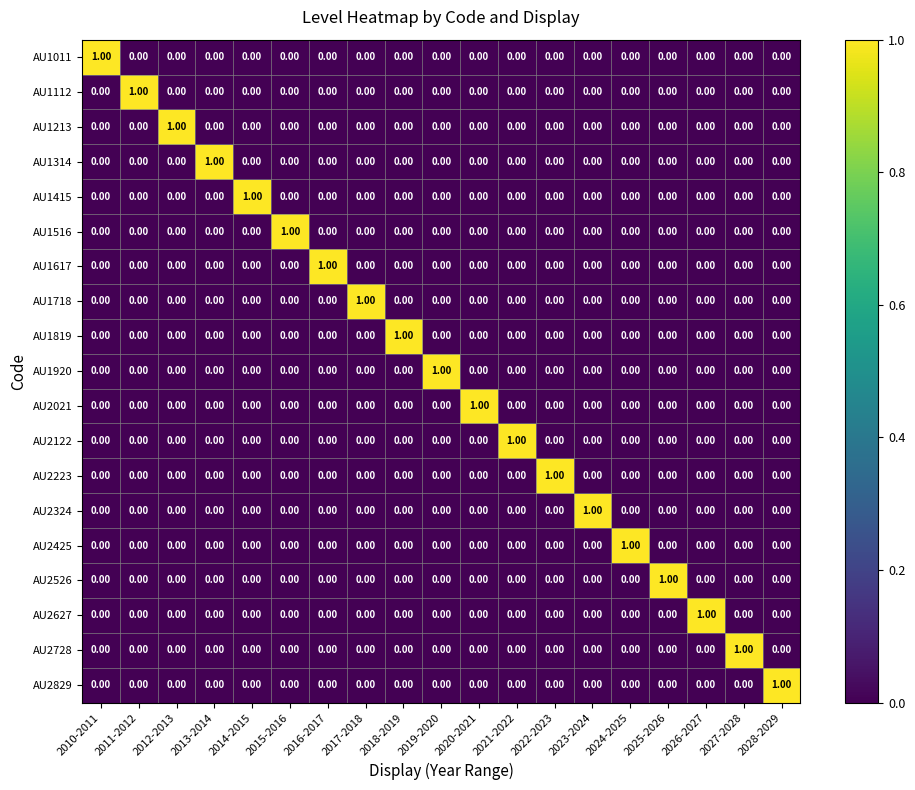

At how many categories does at least one series exceed 0?

19